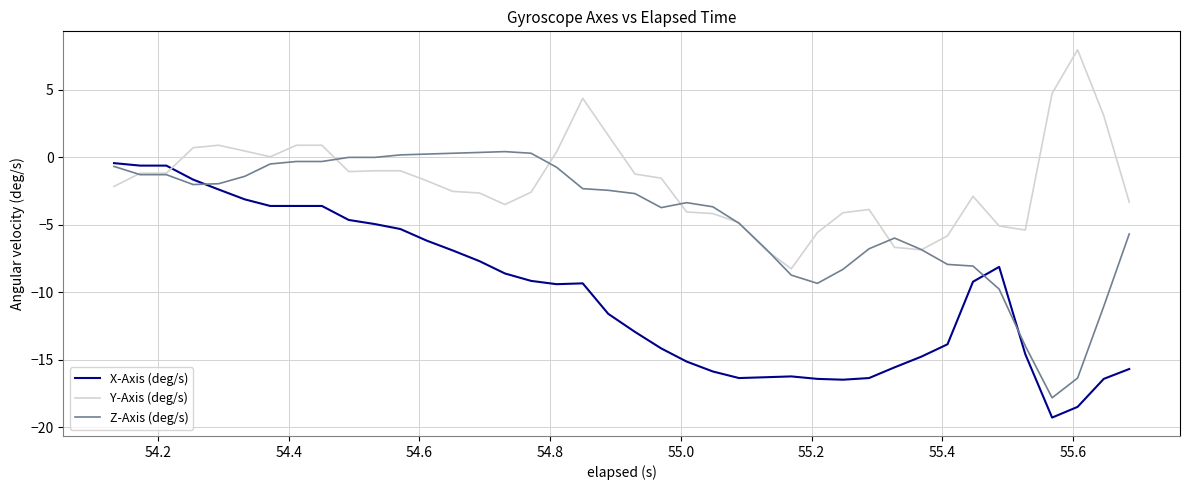

True or false: X-Axis (deg/s) and Y-Axis (deg/s) cross at least once.

True